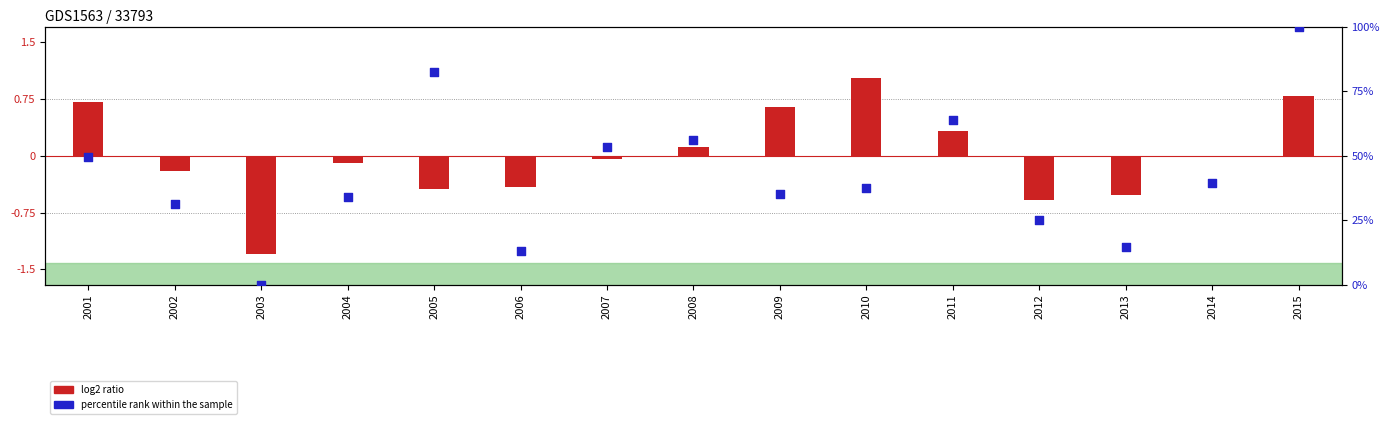

Which series has the widest spread of Y values?

percentile rank within the sample